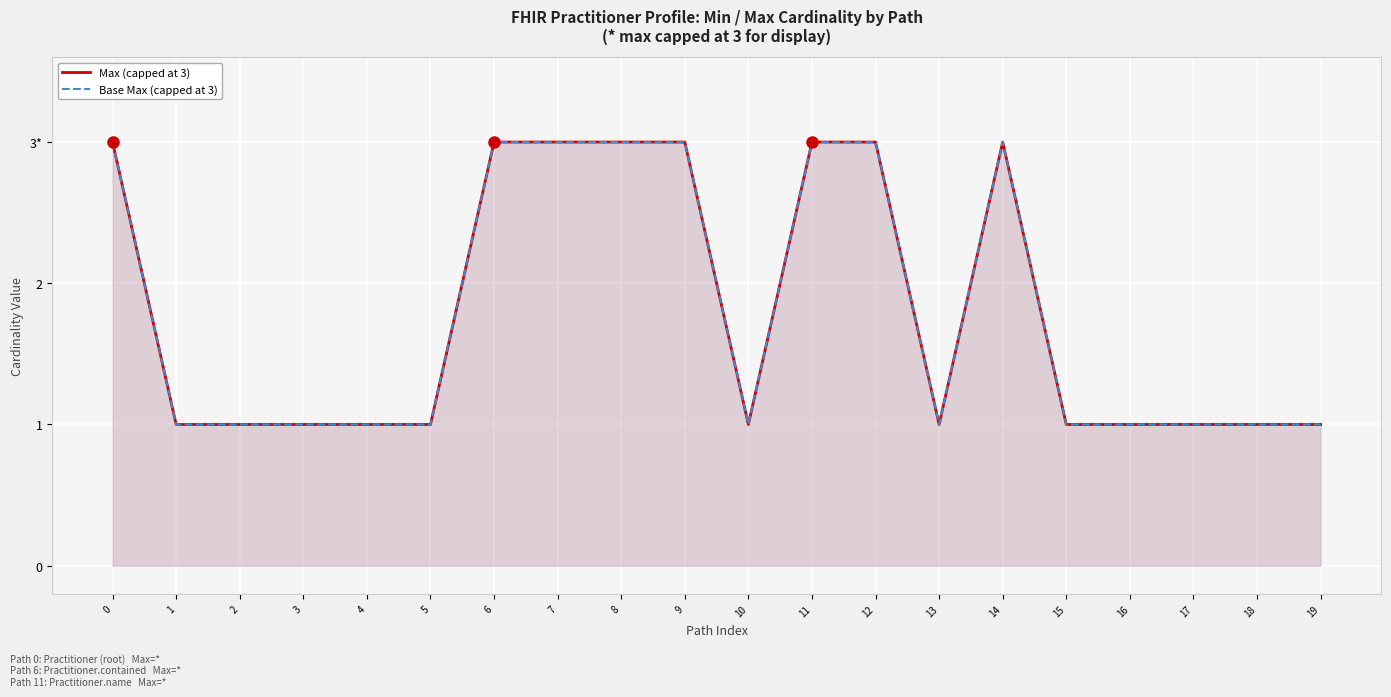

What is the approximate value of Base Max (capped at 3) at 6?

3